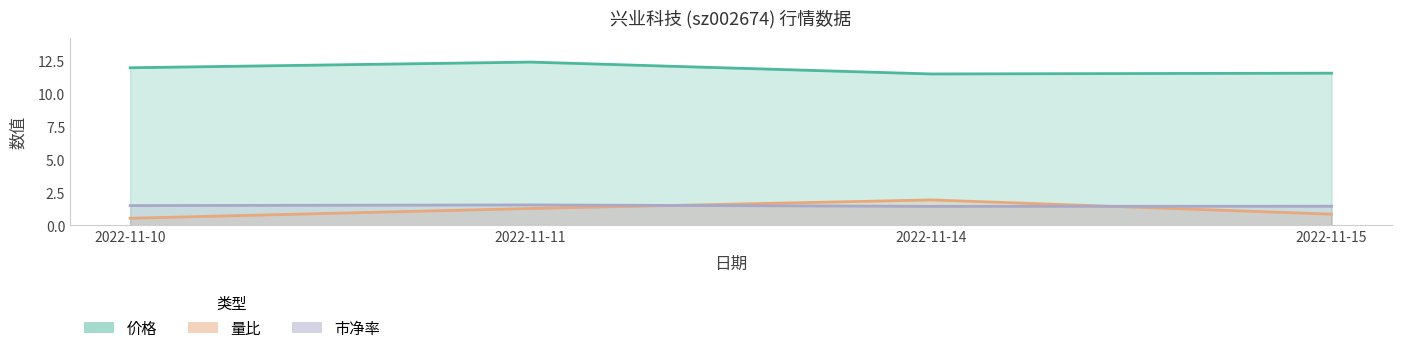

How many lines are shown in the chart?

3